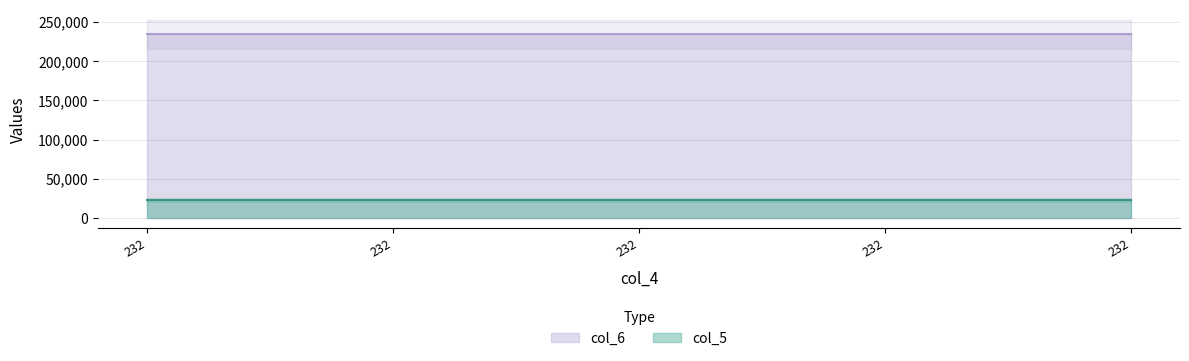

Rank the categories by col_5 value from lowest to highest.

232, 232, 232, 232, 232